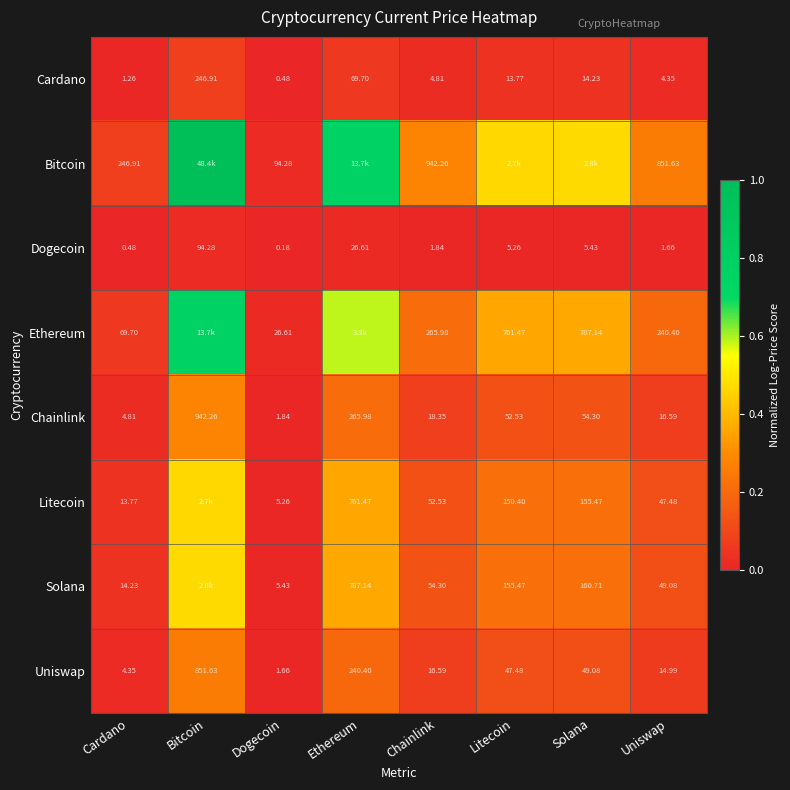

At which label does Chainlink reach its peak?

Bitcoin